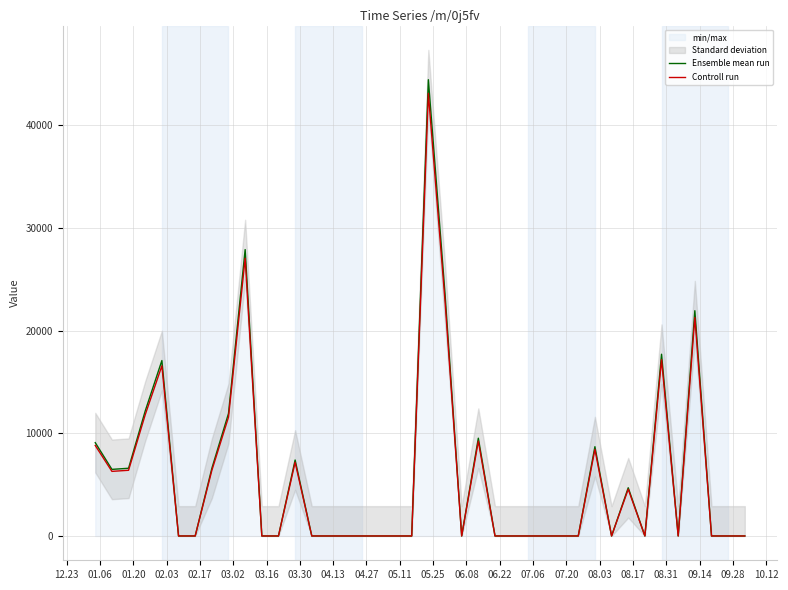

What is the highest value of the Ensemble mean run series?

44439.6